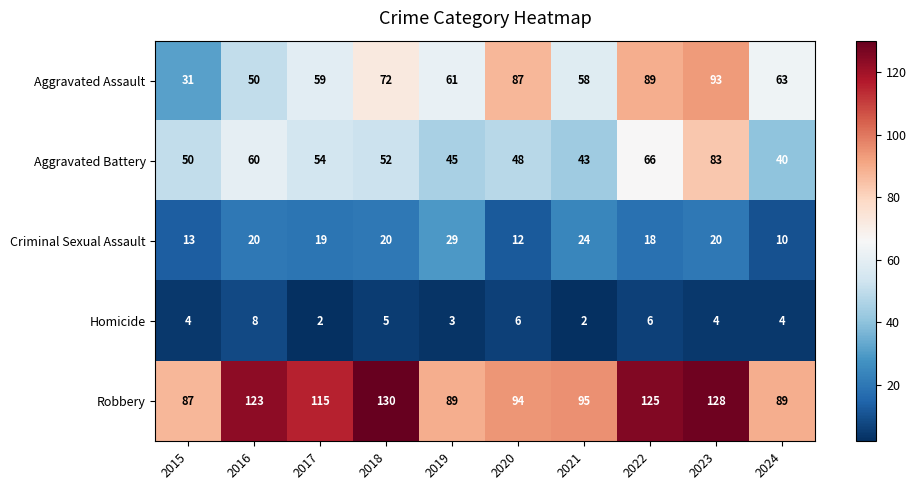

What is the highest value of the Aggravated Assault series?

93